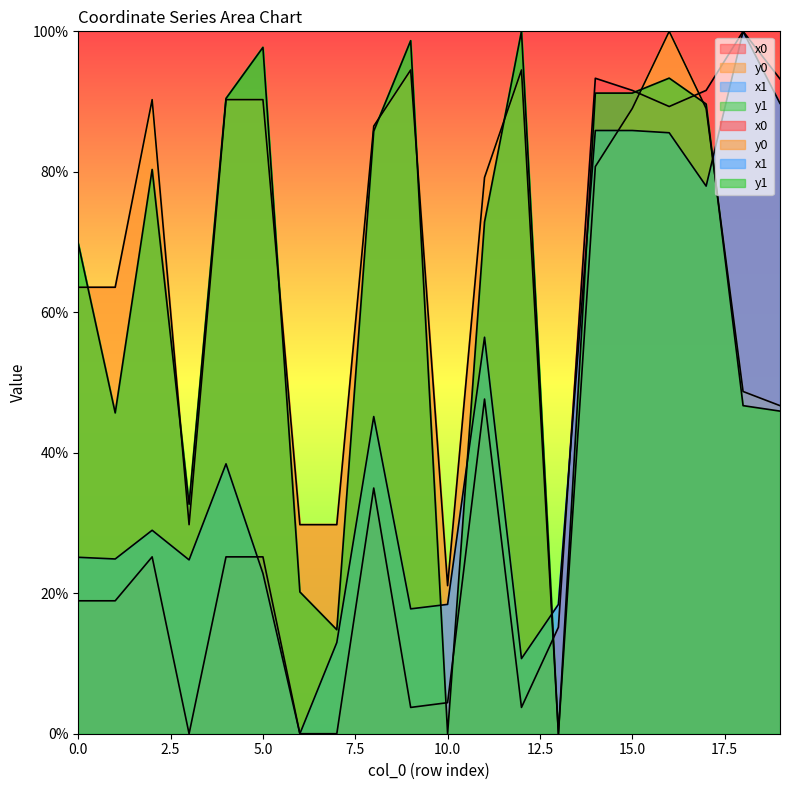

True or false: y0 has more than 1 interior local peaks.

True